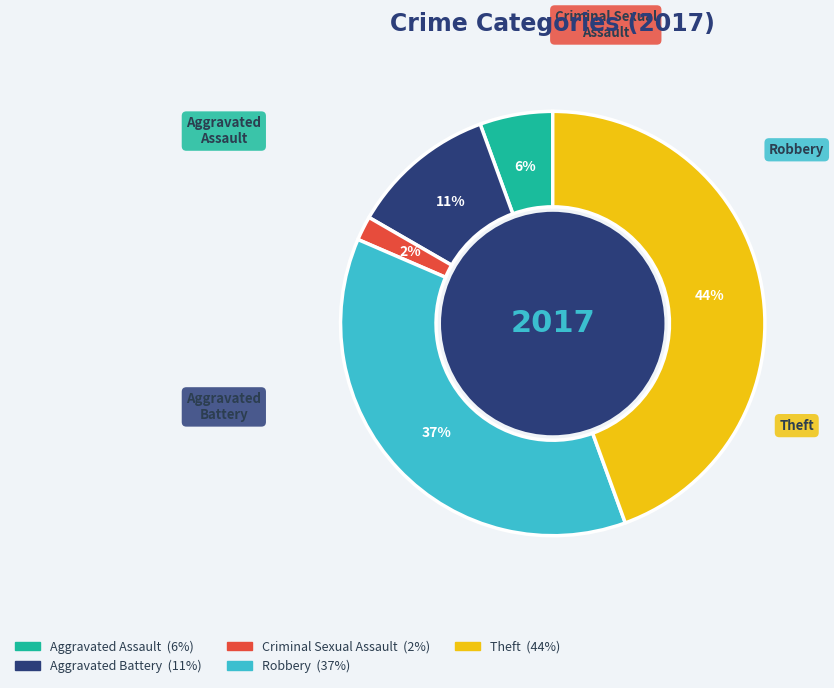

Is there any slice that represents more than half of the pie?

No